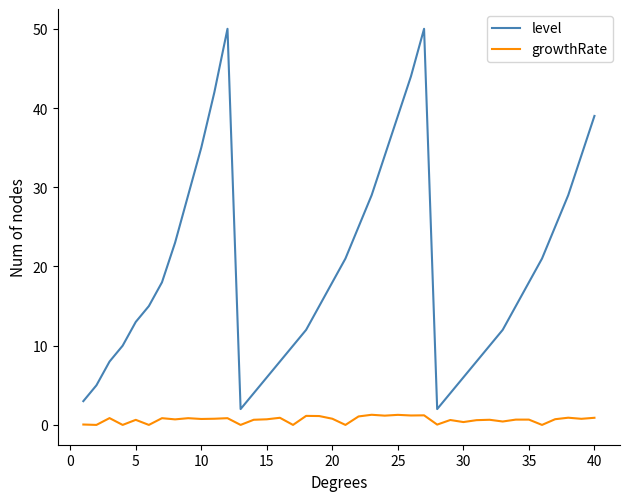

What is the difference between the maximum and minimum values in the level series?

48.0